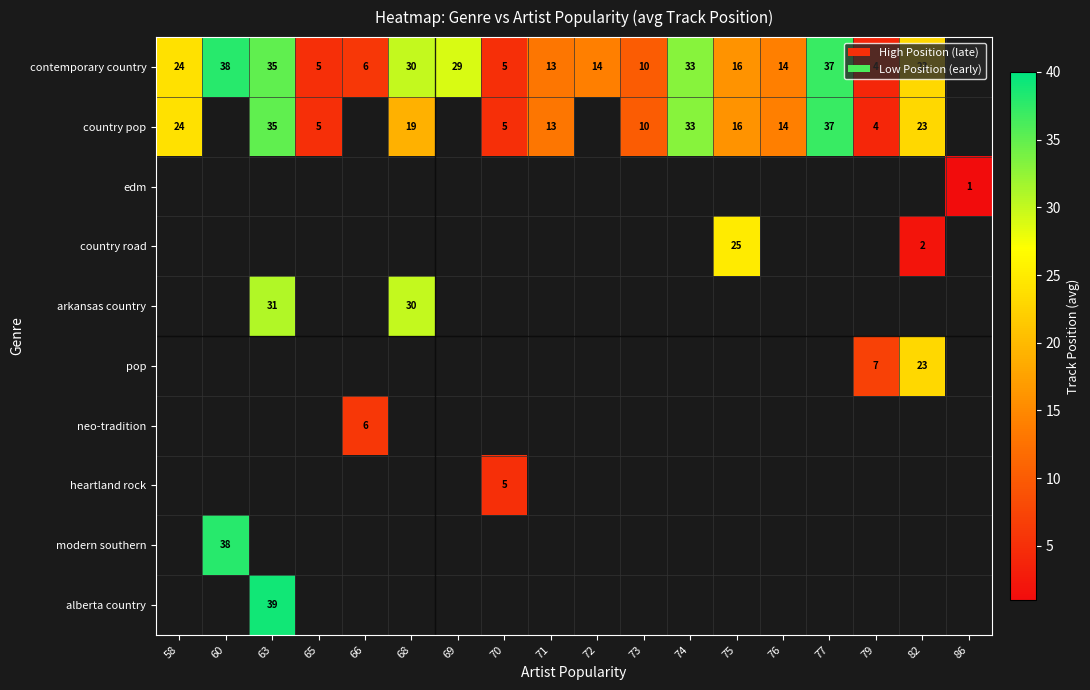

The value of alberta country at 63 is 56. True or false?

False